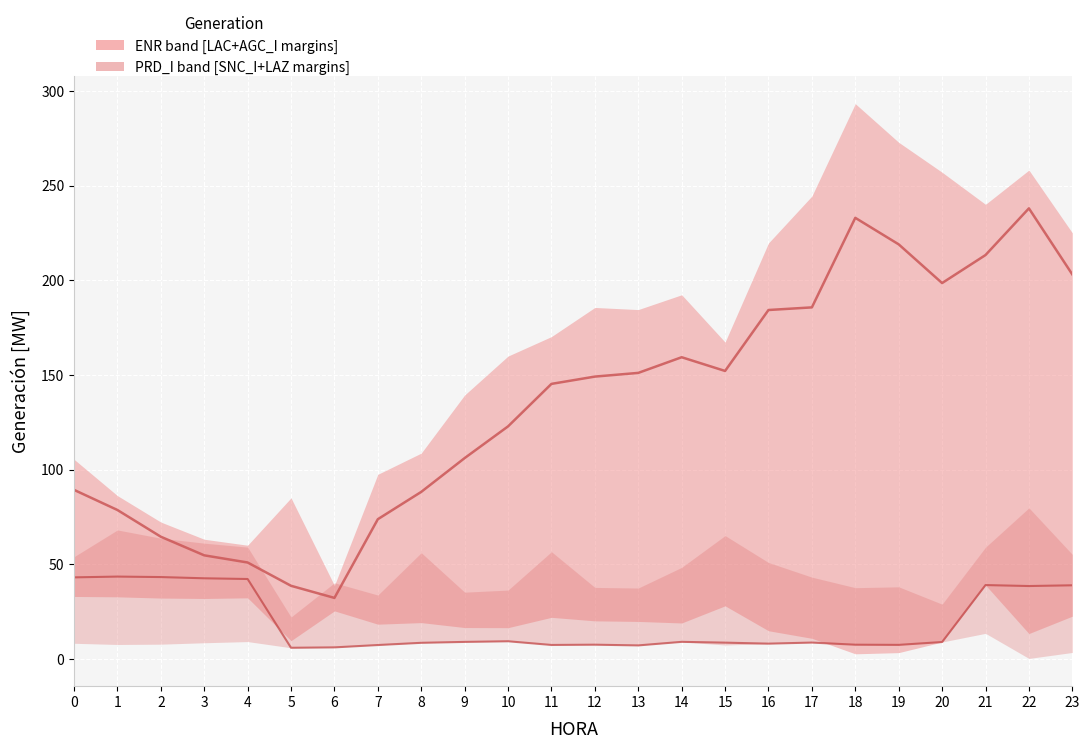

At which category does the chart reach its minimum across all series?

5